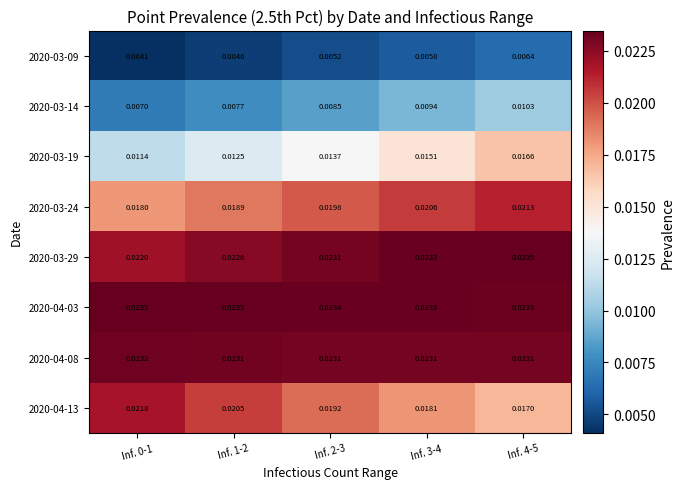

Between Inf. 2-3 and Inf. 4-5, which series saw the biggest shift?

2020-03-19